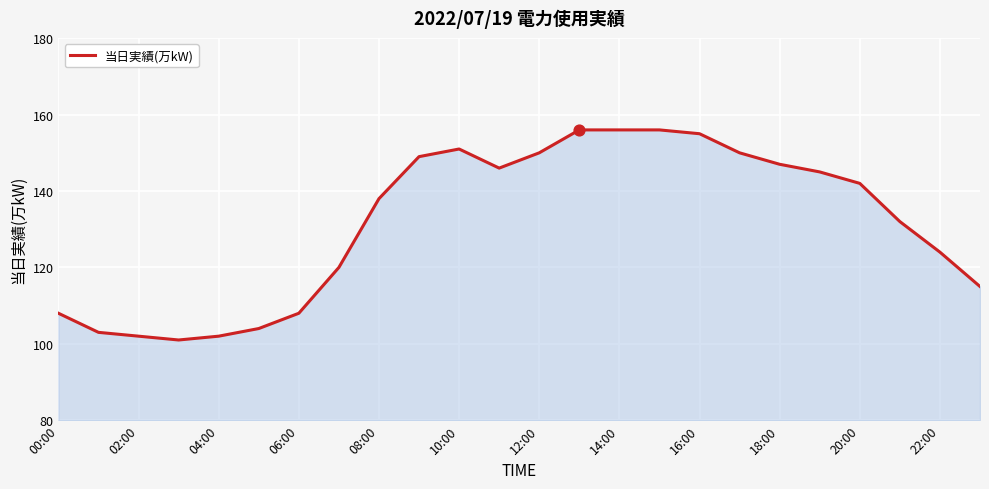

What is the maximum value shown in the chart?

156